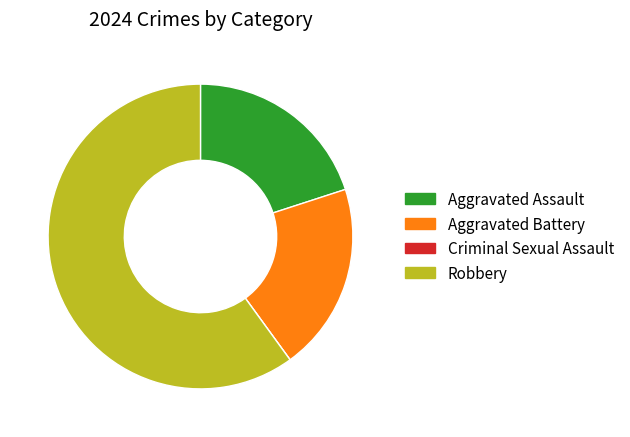

Does Aggravated Battery represent more than half of the total?

No